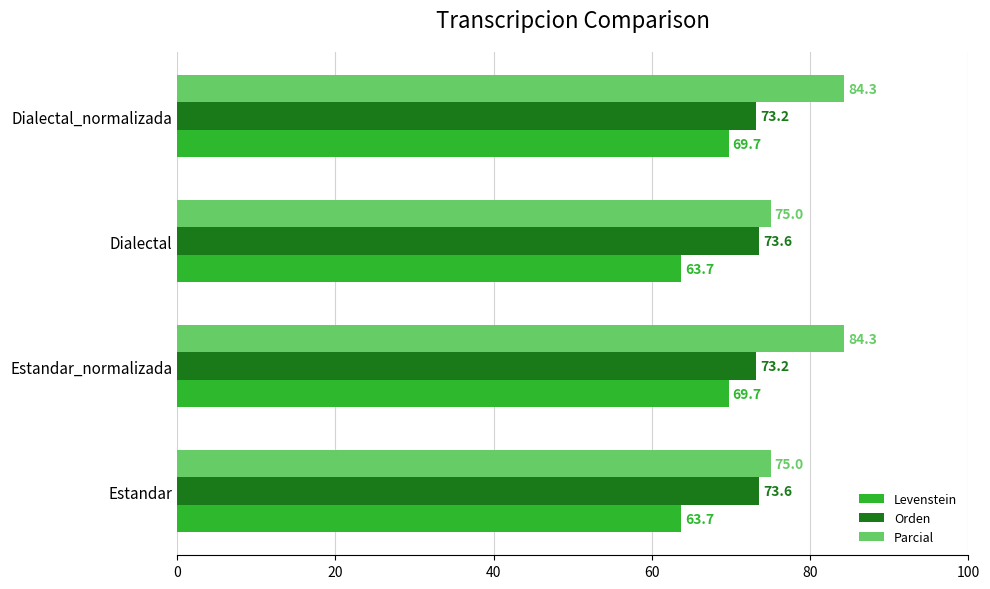

Which series has the largest range (max minus min)?

Parcial